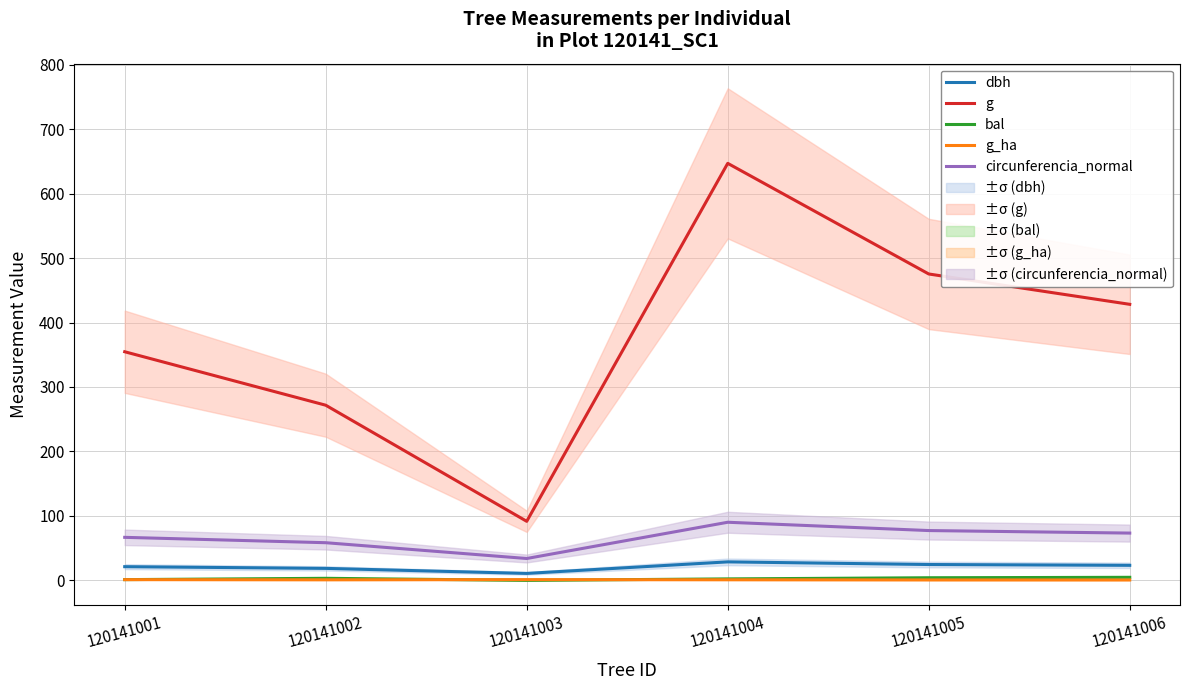

Which series changed the most between 120141001 and 120141003?

g